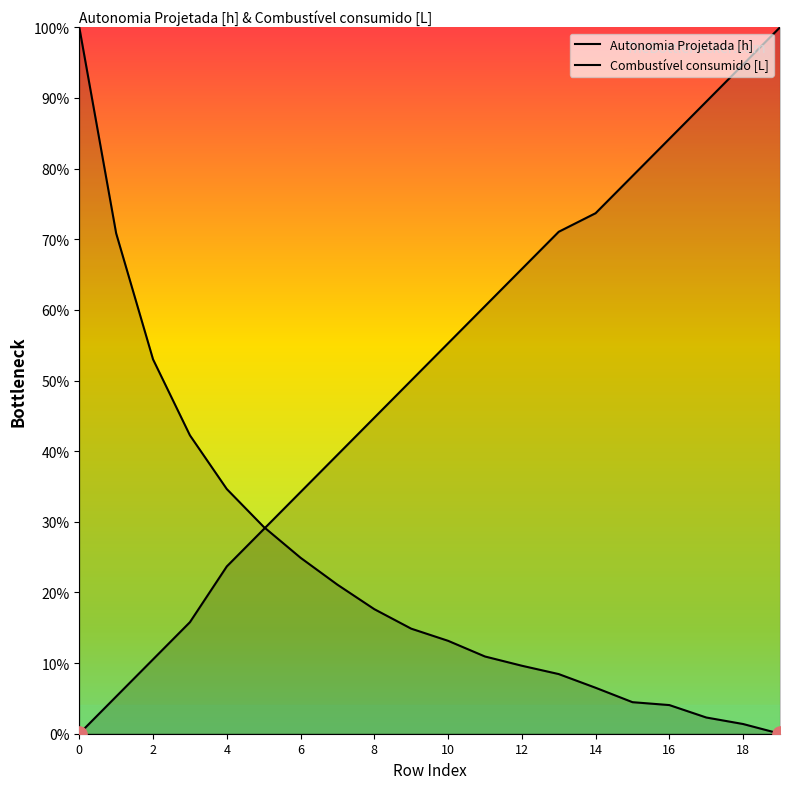

What is the total value across all series at 3?

0.6